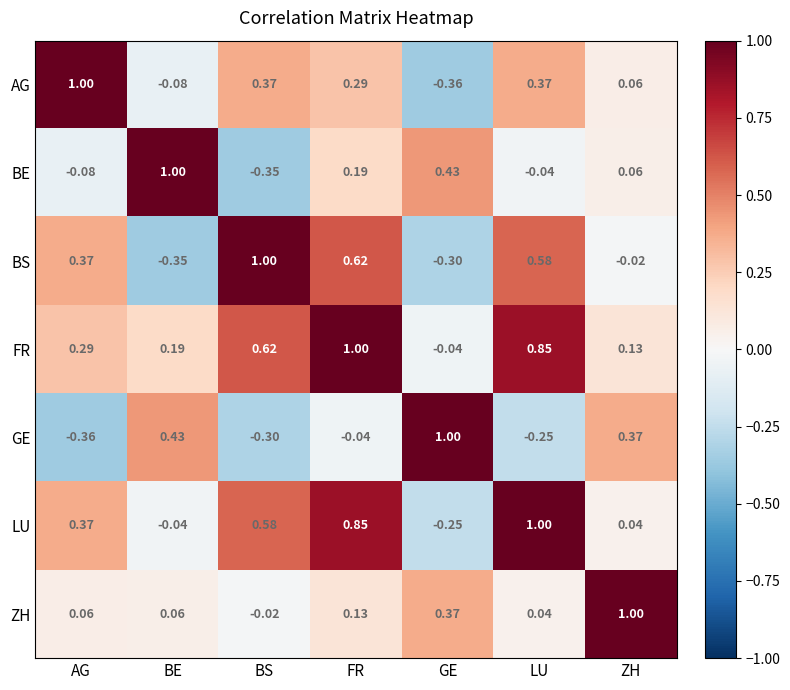

At which label does LU first exceed 0?

AG